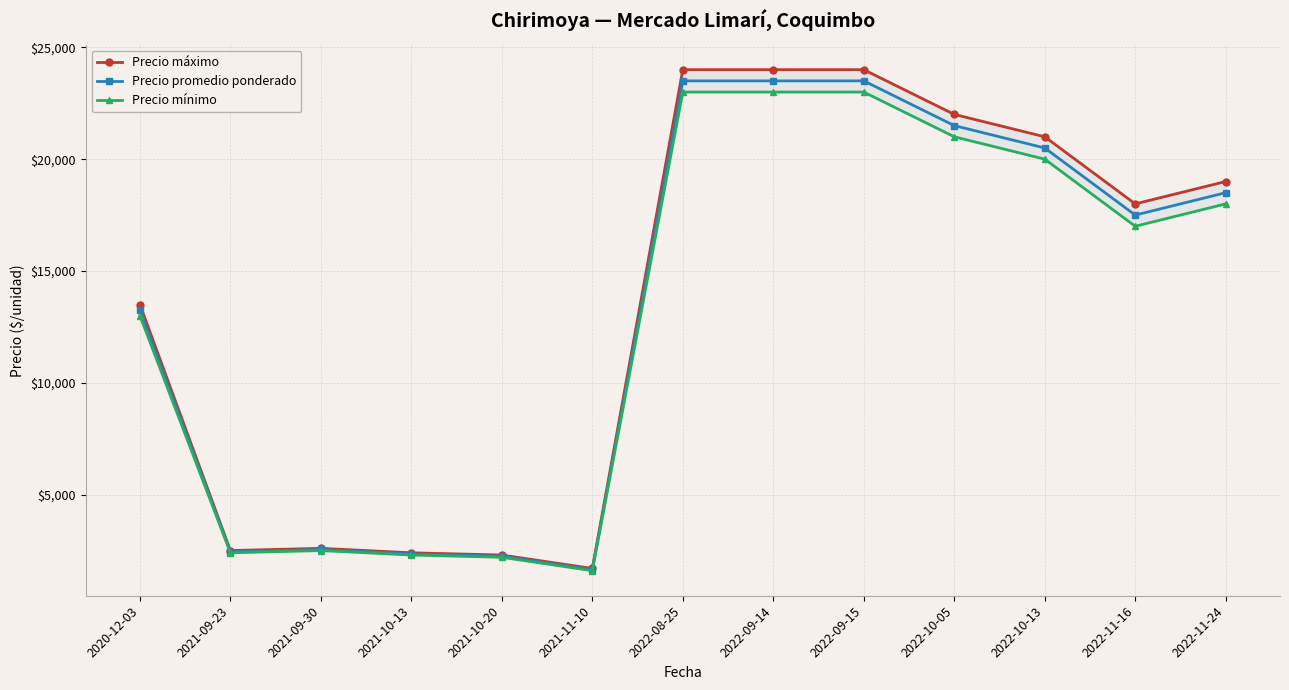

What is the sum of the Precio mínimo values at 2022-10-05 and 2021-09-23?

23400